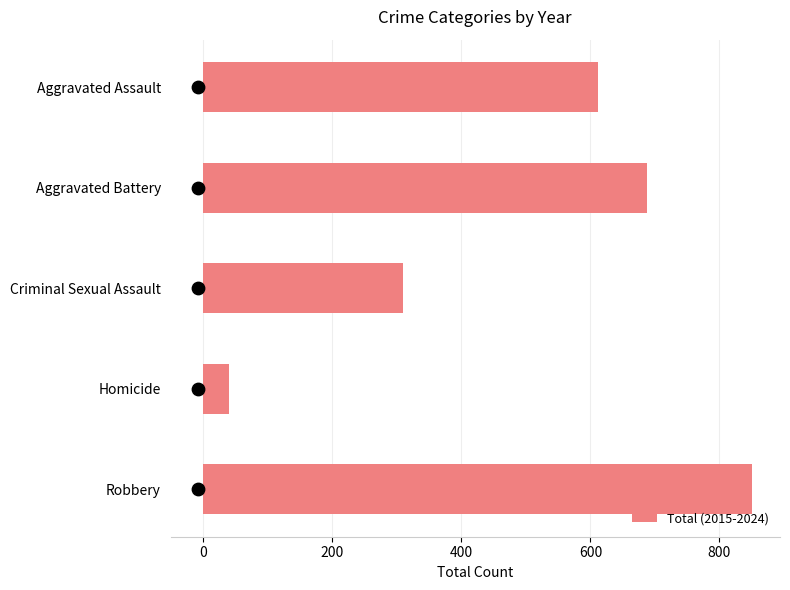

What is the difference between the maximum and minimum values in the Total (2015-2024) series?

811